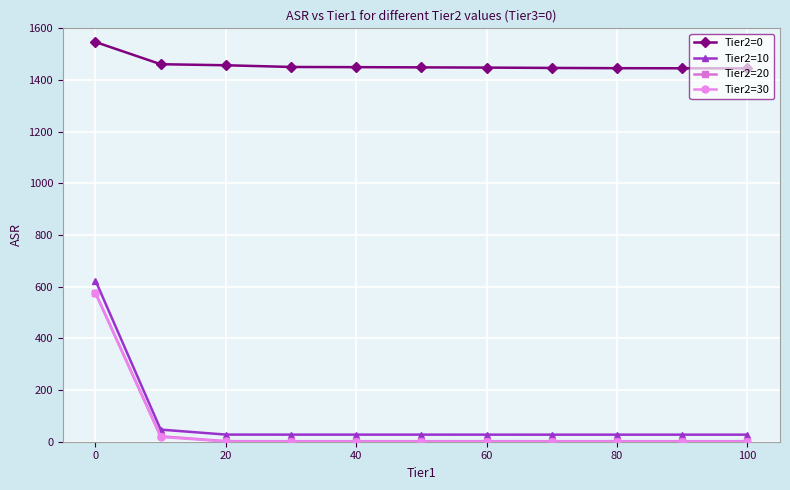

Does the chart have visible grid lines?

Yes